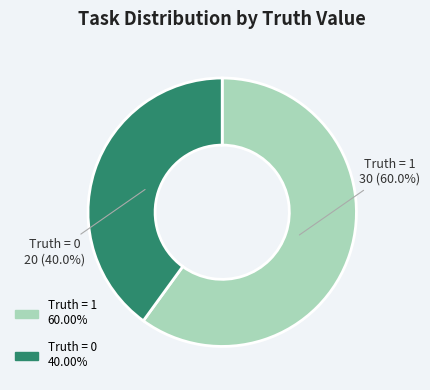

Do Truth = 0 and Truth = 1 together represent more than half of the pie?

Yes